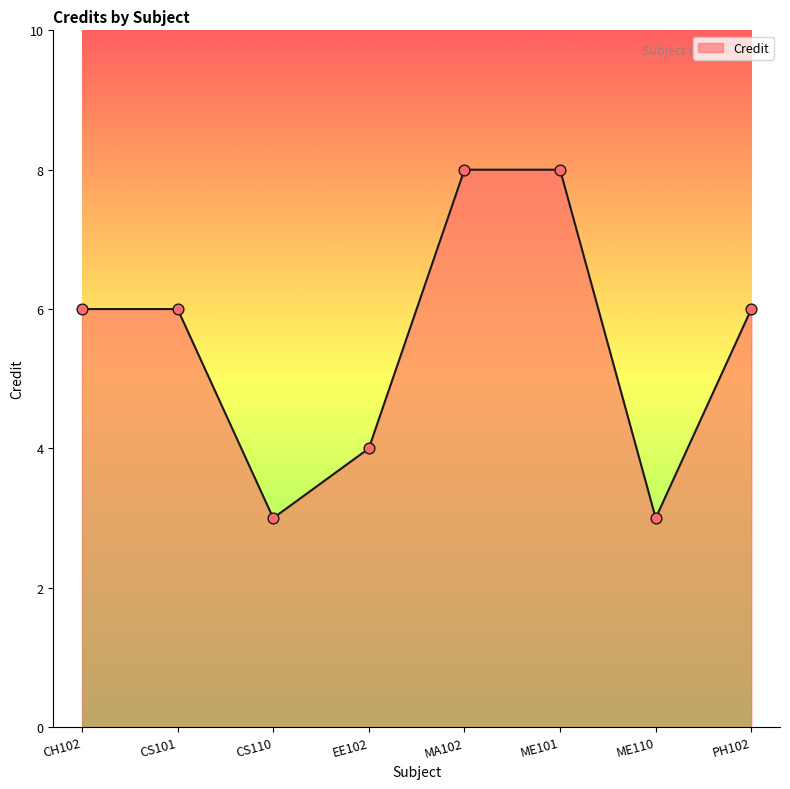

What is the change in value from EE102 to ME110?

-1